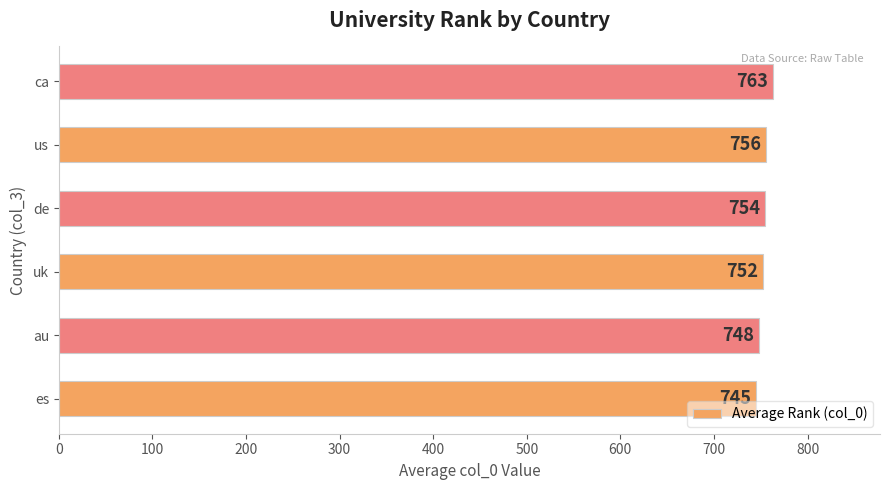

Is it true that the value at ca is 1251.7?

False